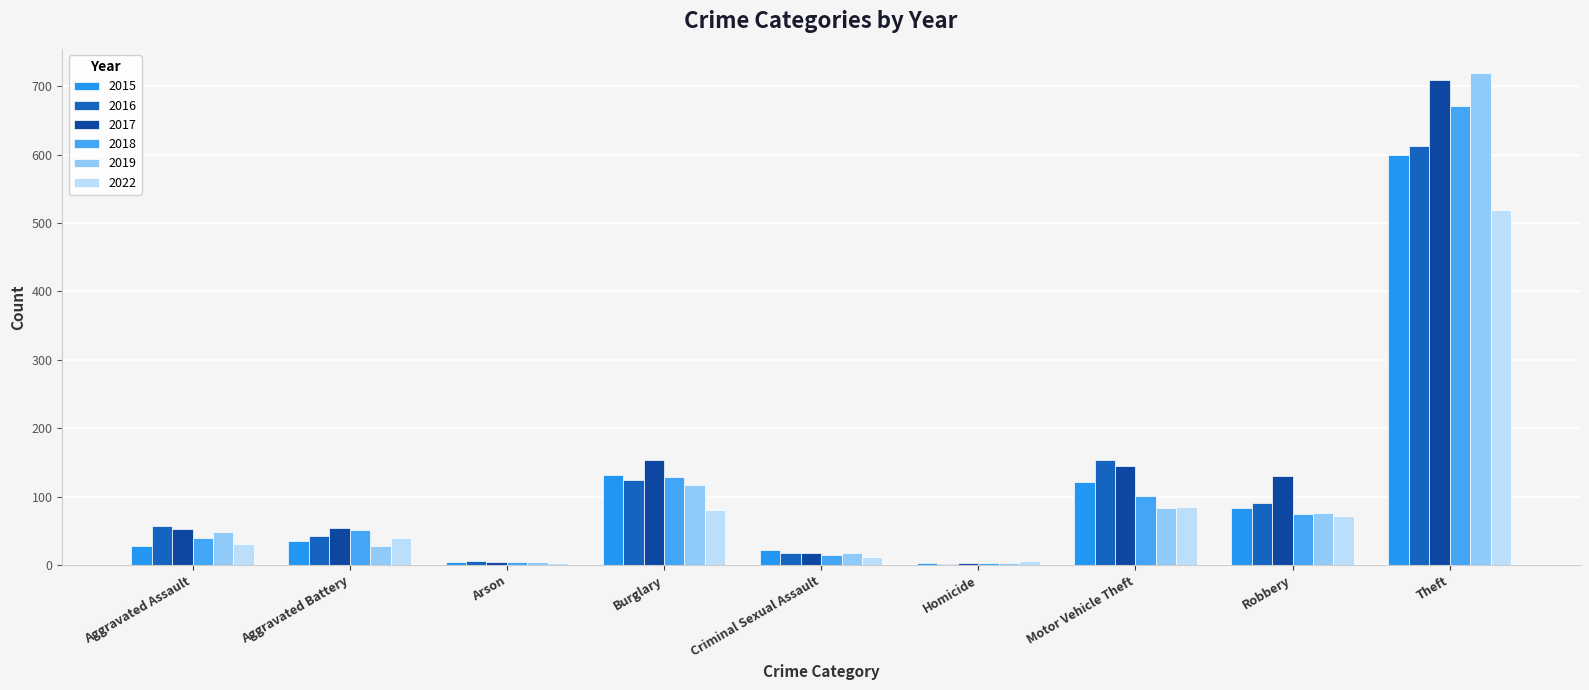

How many categories are shown in the chart?

9